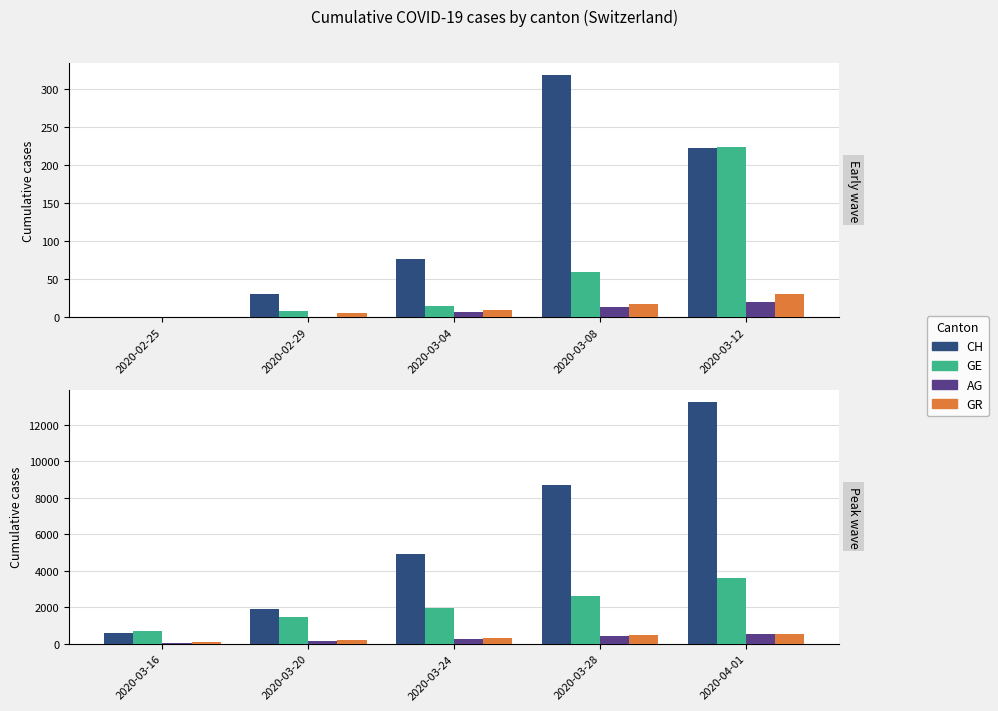

How many CH values are between 1914 and 8710?

3